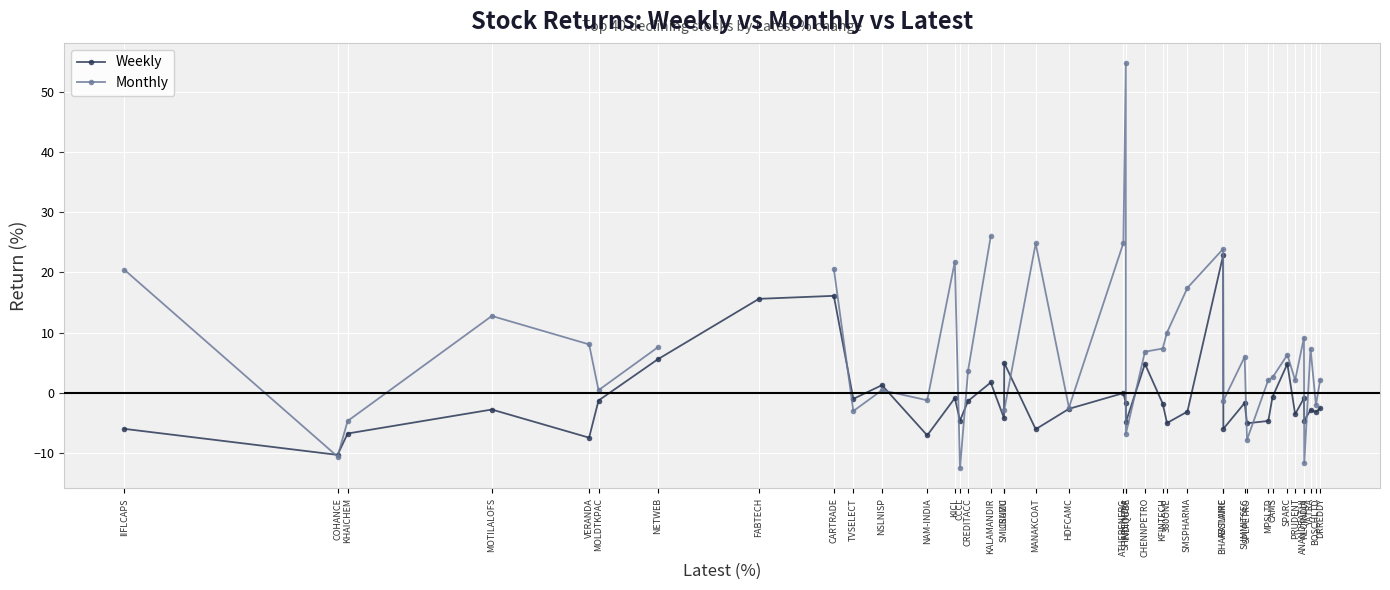

The value of Weekly at COHANCE is -5.6. True or false?

False